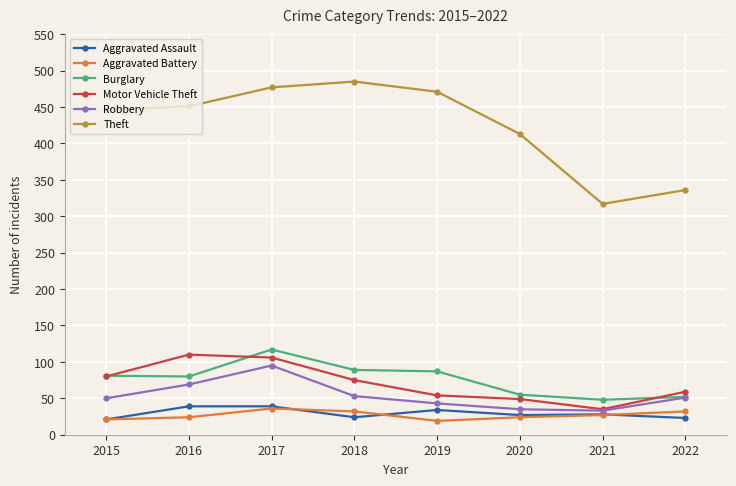

What is the average value of the Burglary series?

76